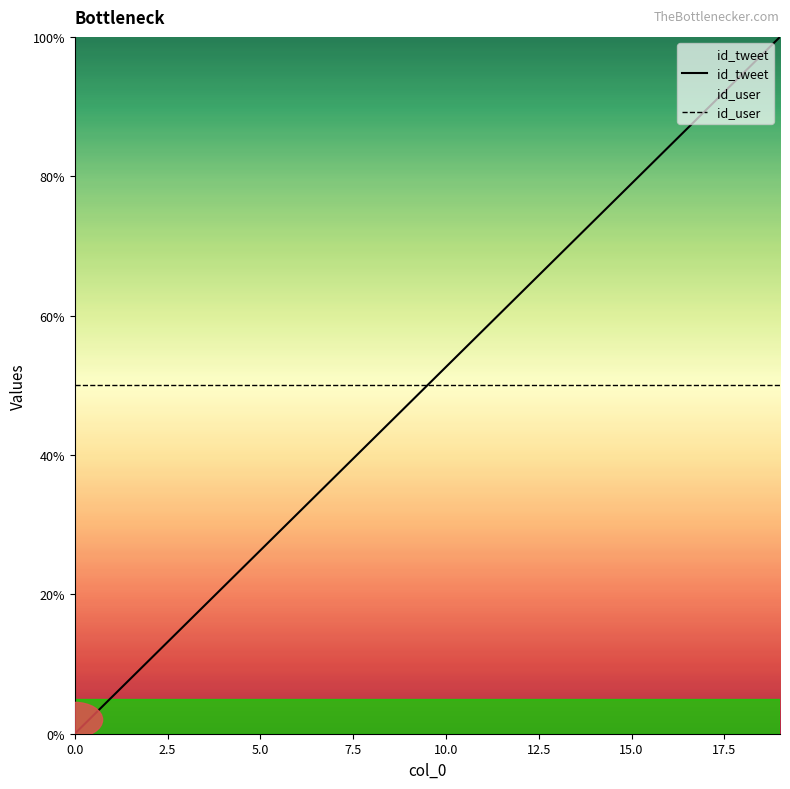

Rank the categories by value from lowest to highest.

0, 1, 2, 3, 4, 5, 6, 7, 8, 9, 10, 11, 12, 13, 14, 15, 16, 17, 18, 19